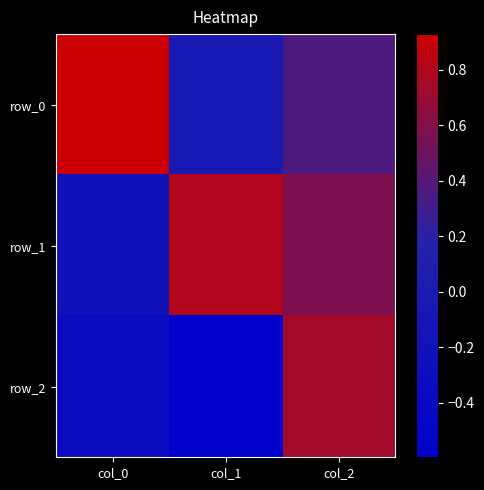

Is the value of row_2 at col_2 greater than the value of row_0 at col_2?

Yes